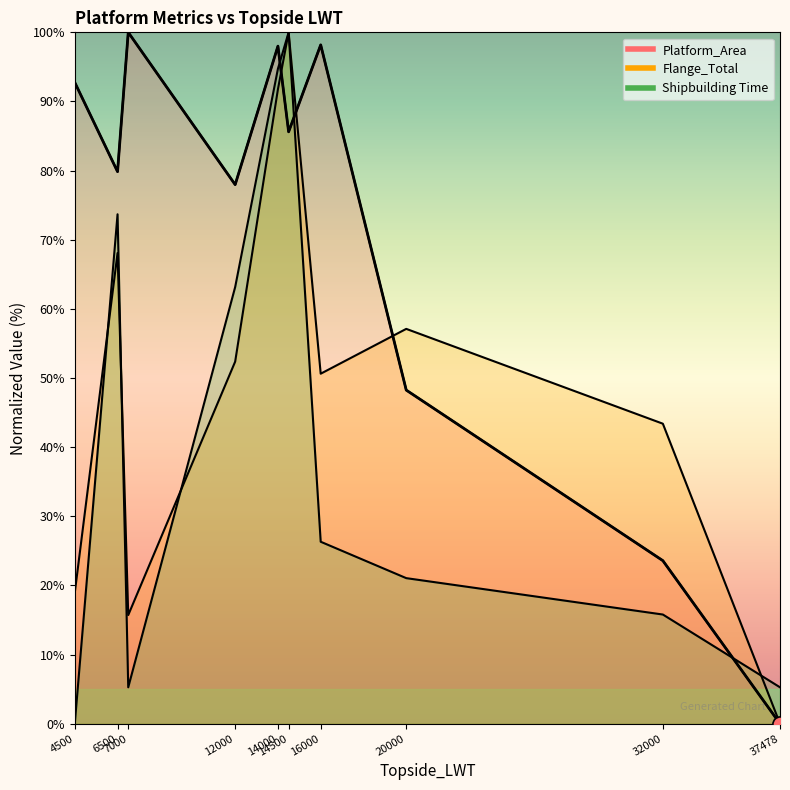

At which category is the sum across all series the highest?

14500